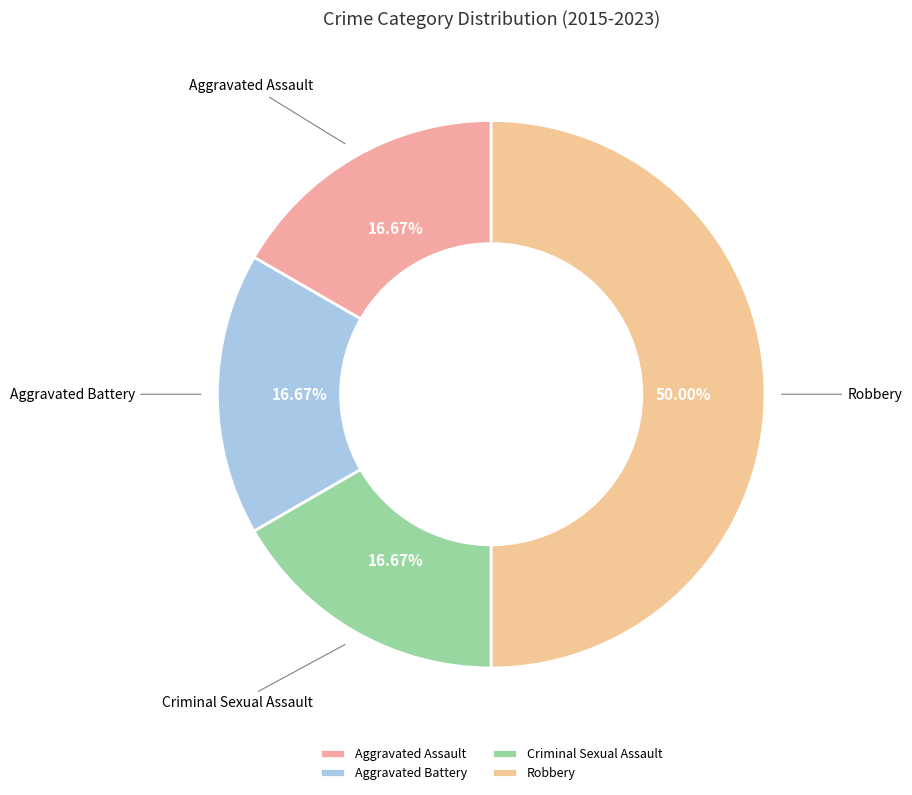

Count the number of slices in the pie.

4